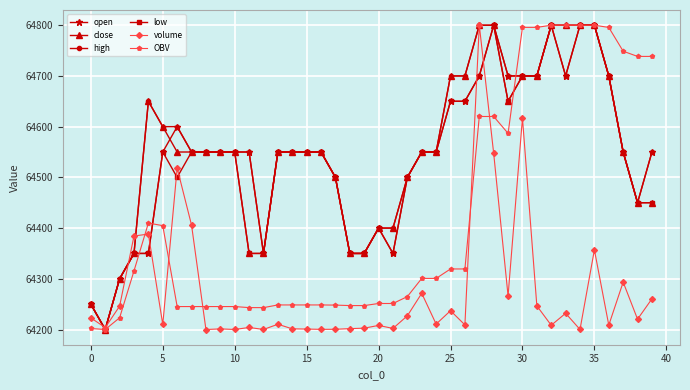

What is the value of the low point at the 14th from the left?

64550.0